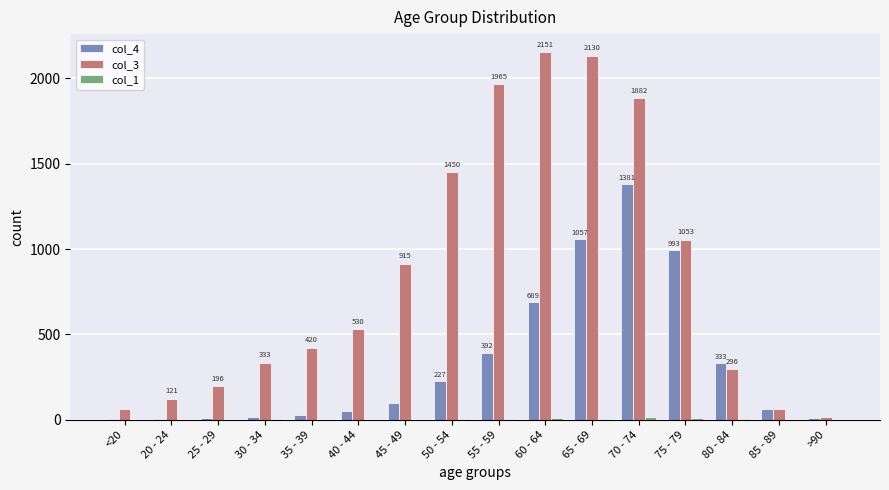

Which series has the largest total across all categories?

col_3